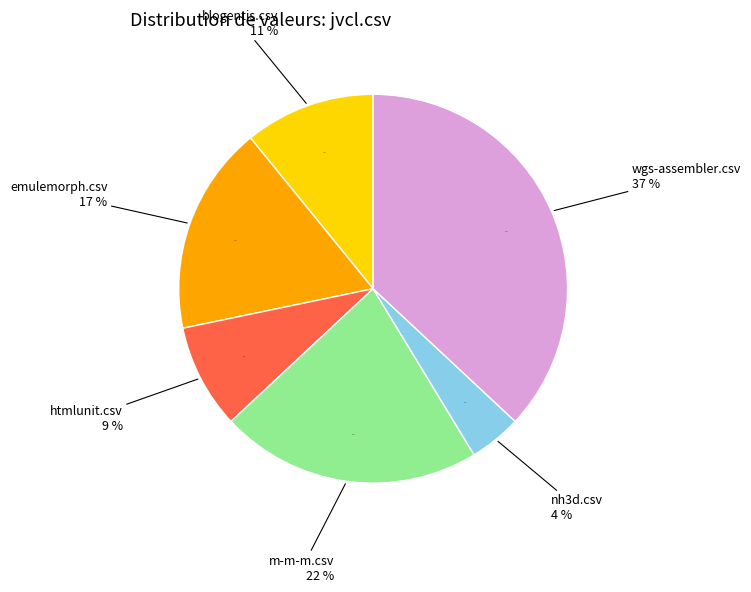

What is the total percentage of nh3d.csv and htmlunit.csv?

13.0%